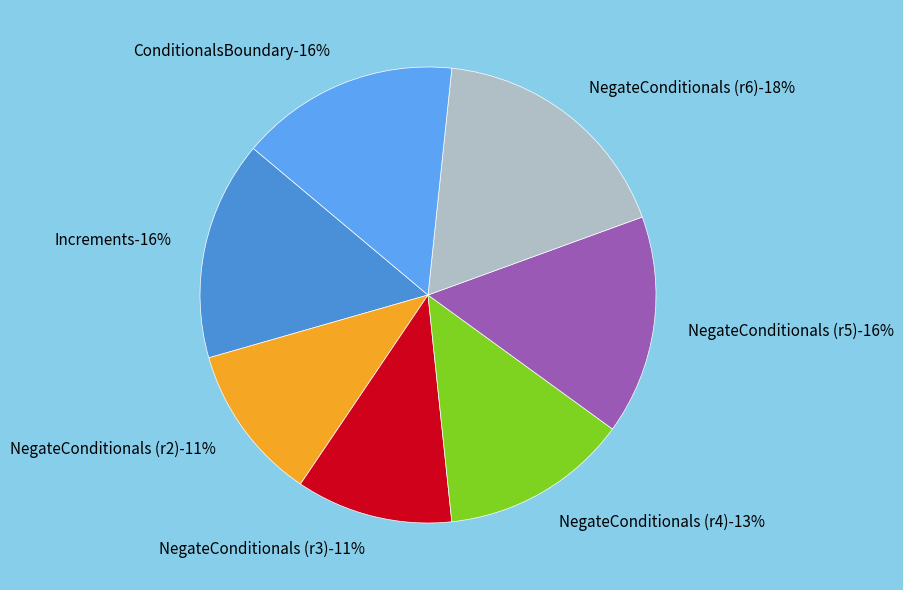

How many segments does this pie chart have?

7